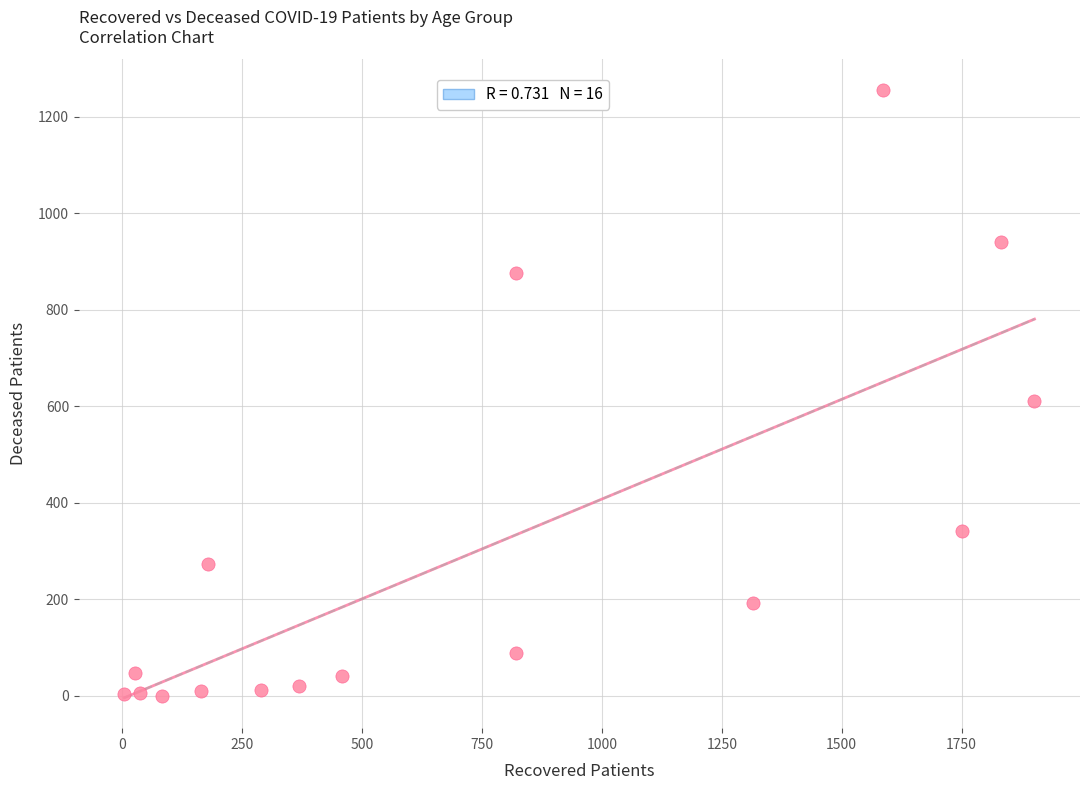

What Y value in the scatter plot is closest to 628?

610